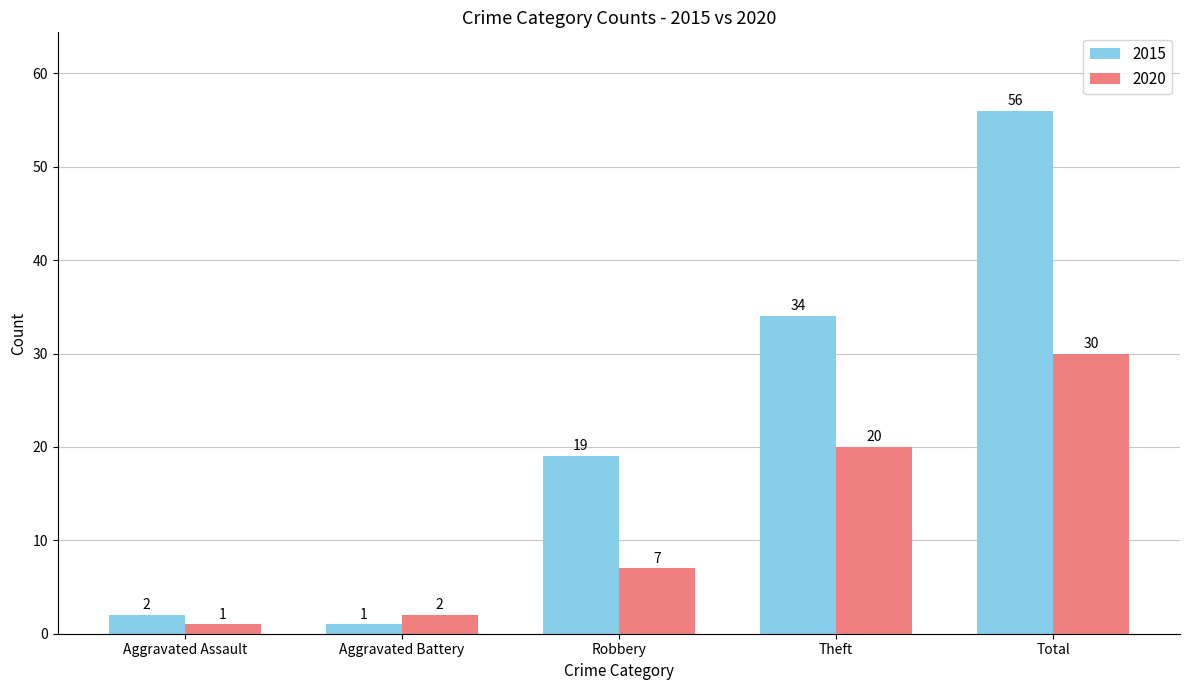

The 2020 series shows 20 at Theft. True or false?

True